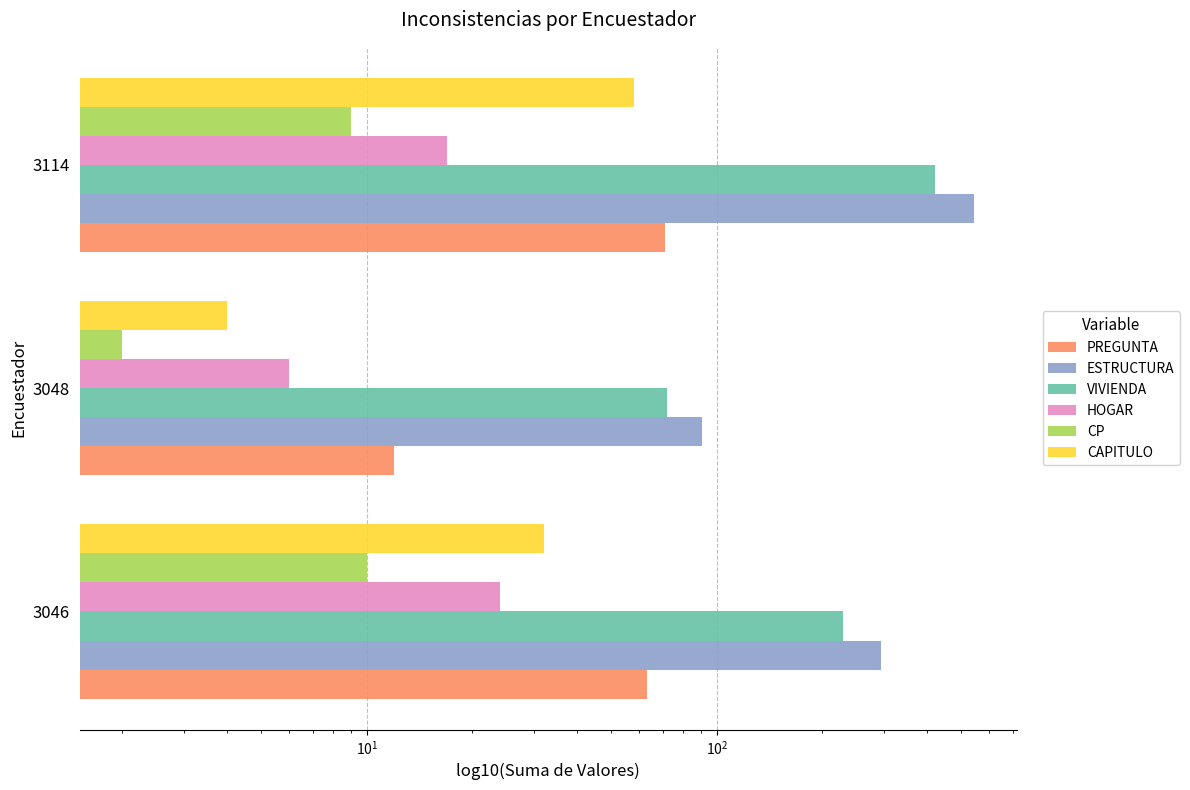

Which series has the largest range (max minus min)?

ESTRUCTURA